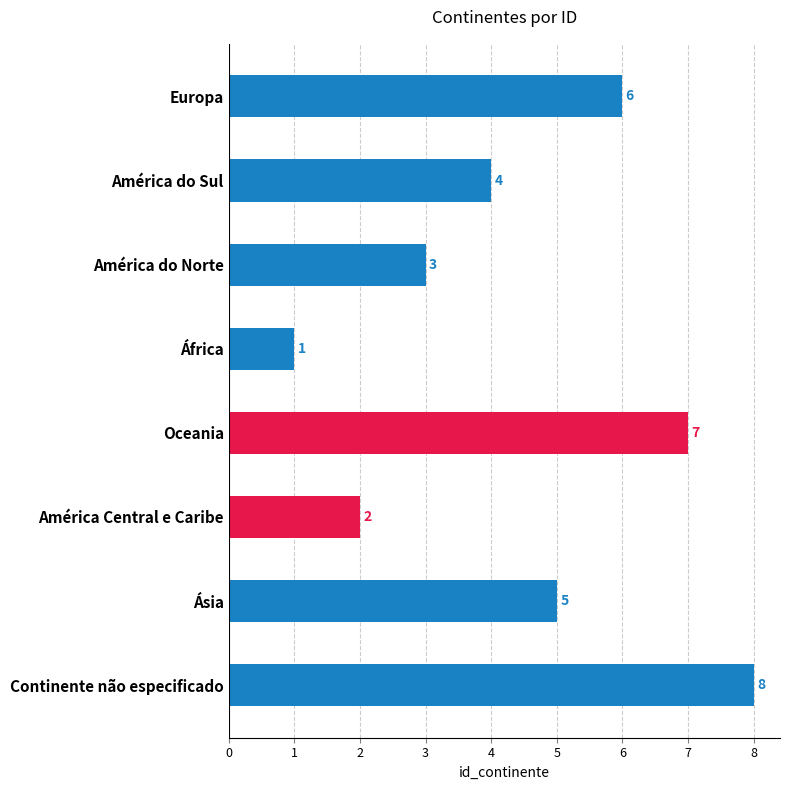

What is the difference between the second highest and minimum values?

6